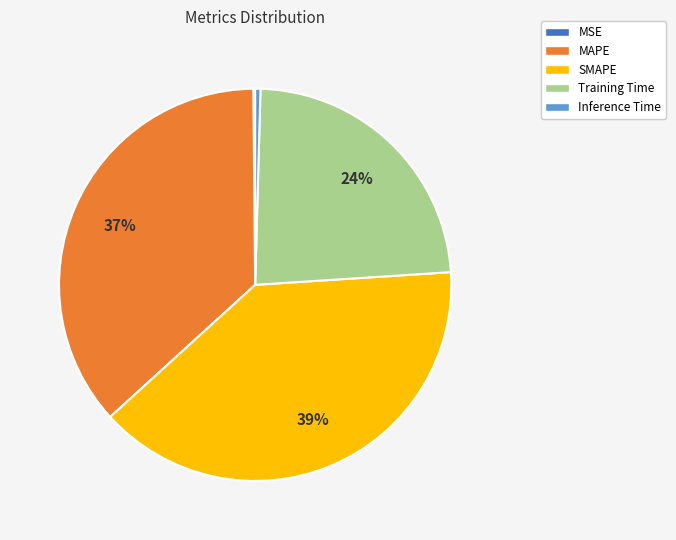

To the nearest percent, what is the average slice percentage?

20%